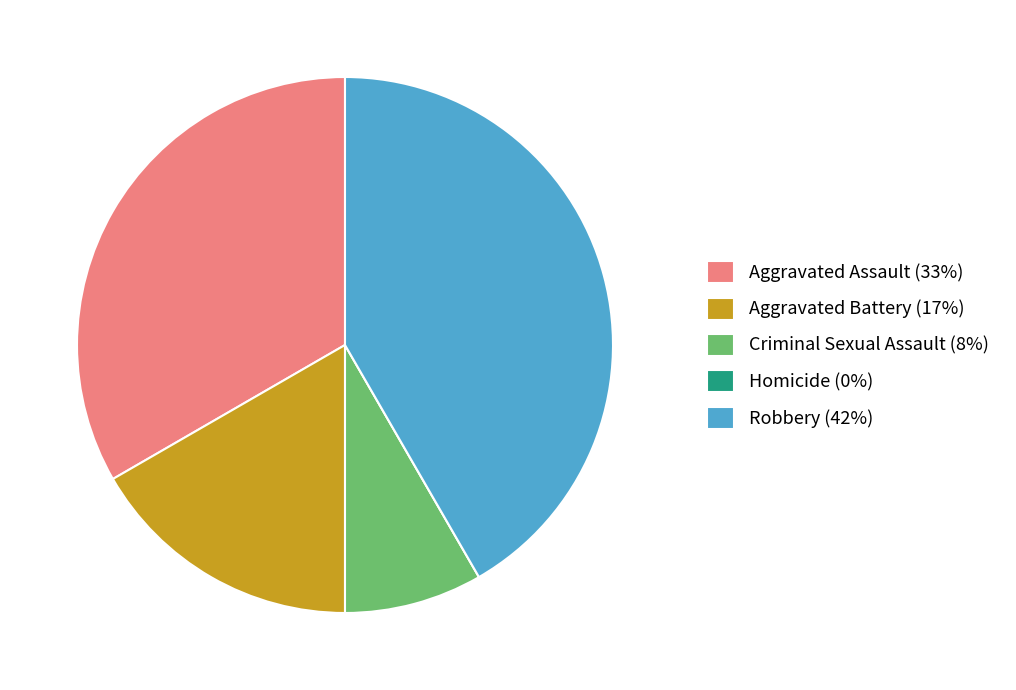

Approximately how many times larger is the value at Aggravated Assault (33%) compared to Criminal Sexual Assault (8%)?

4.0